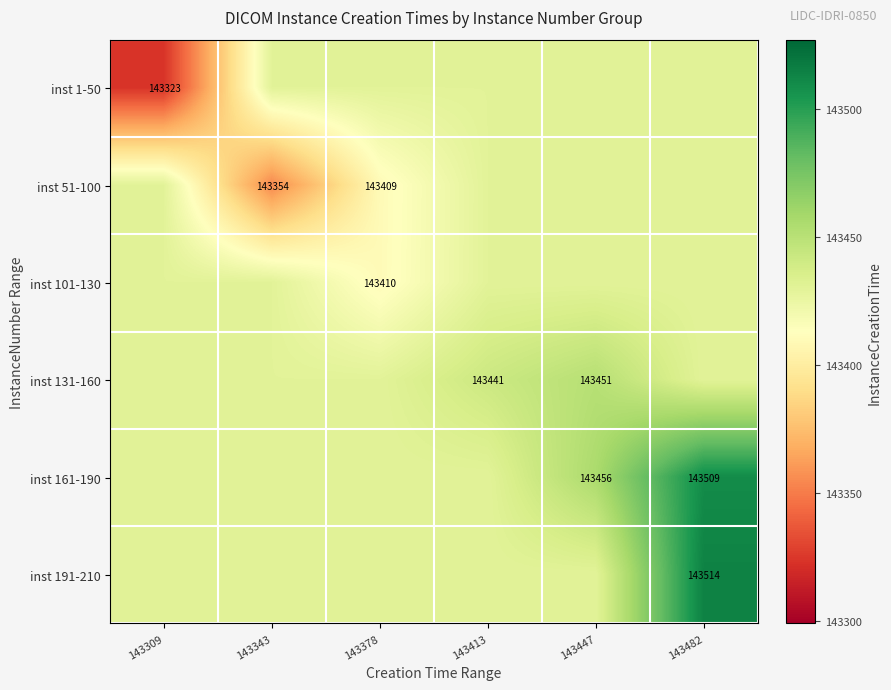

Count the number of data series in this chart.

6